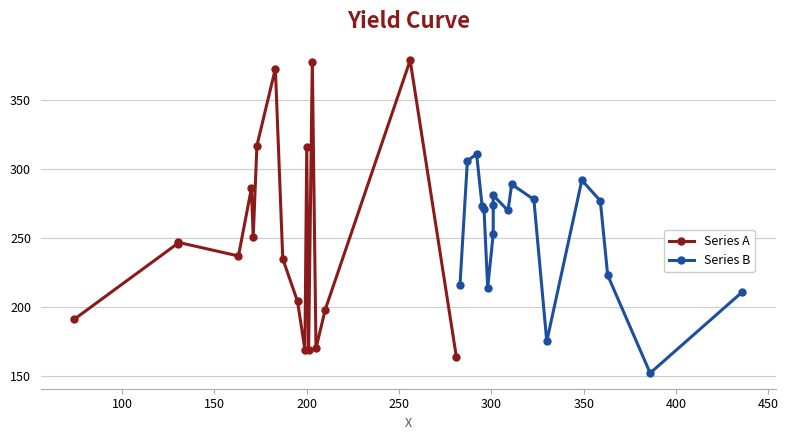

What is the difference between the second highest and second lowest values in the Series B series?

131